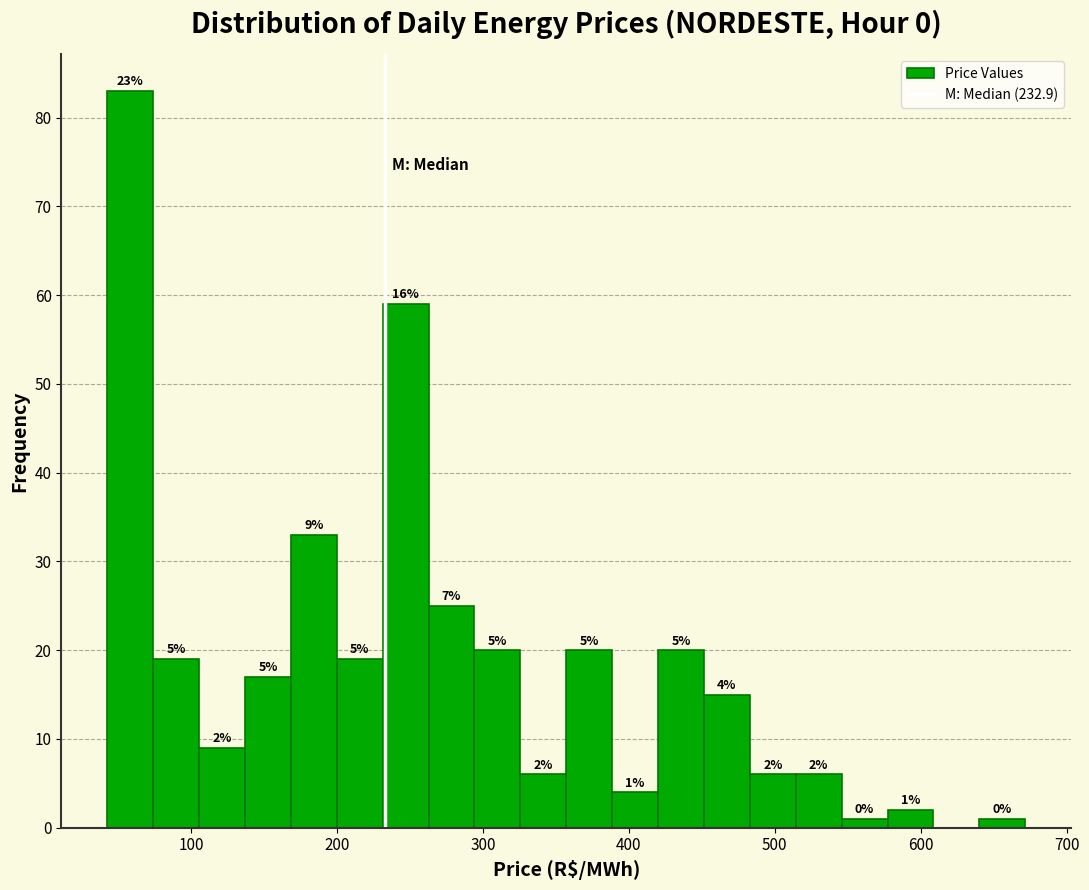

Read against the x-axis, roughly where is the centre of the tallest bar?

60